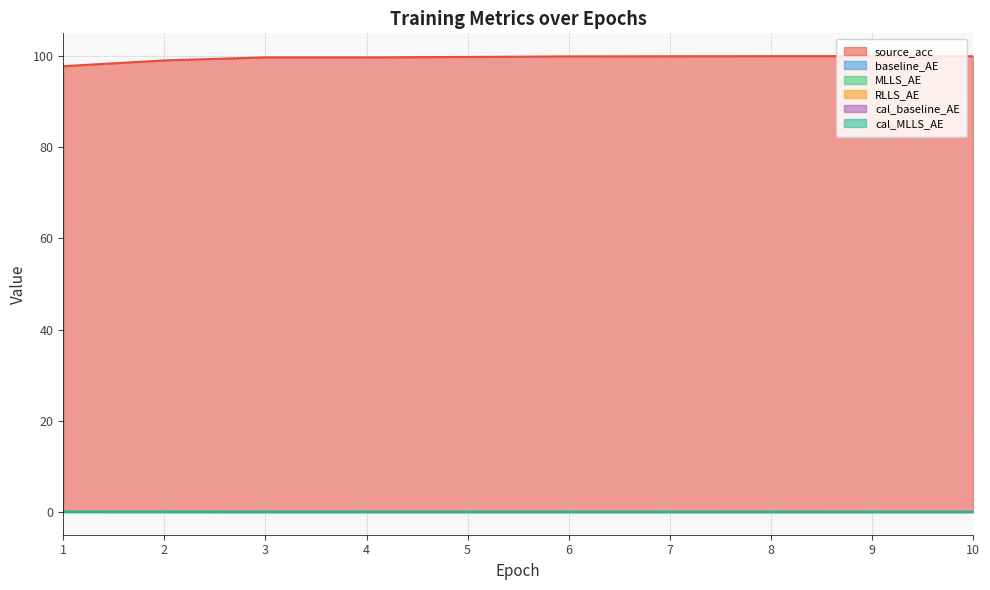

Which label corresponds to the smallest value in the chart?

10